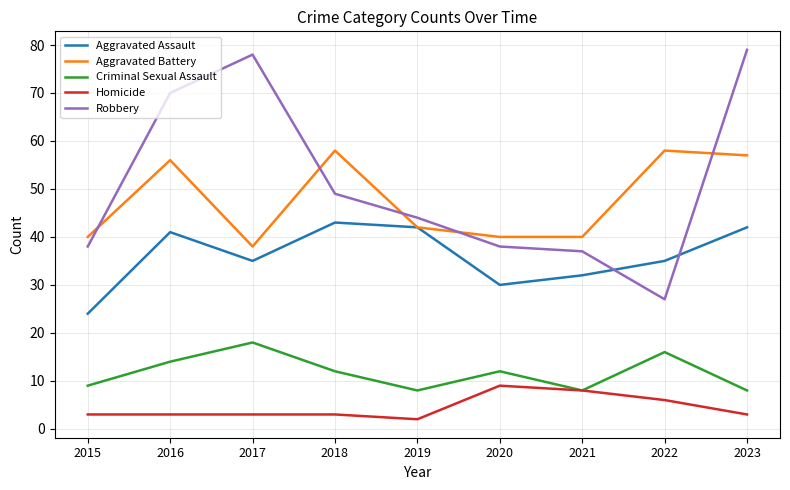

The value of Robbery at 2019 is 23. True or false?

False